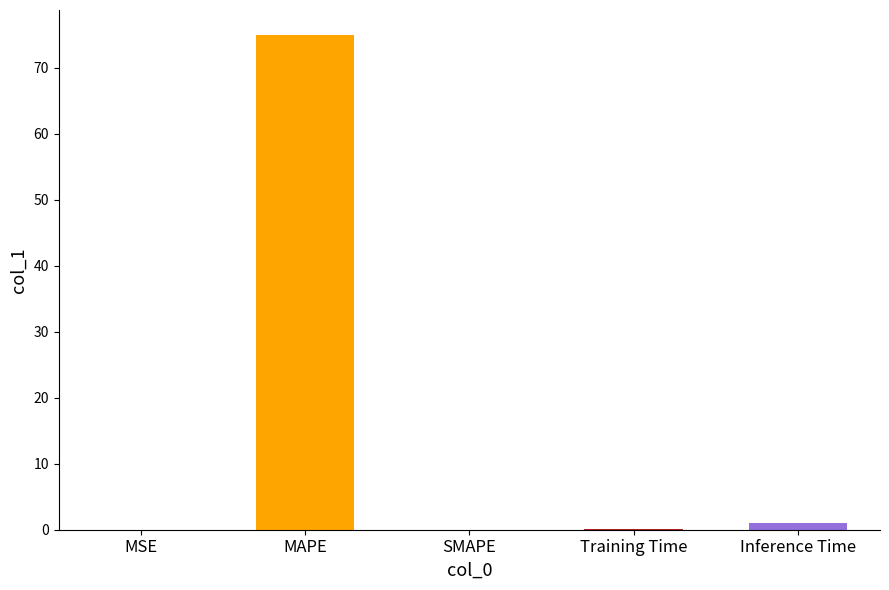

True or false: the data shows 0.0 at SMAPE.

True